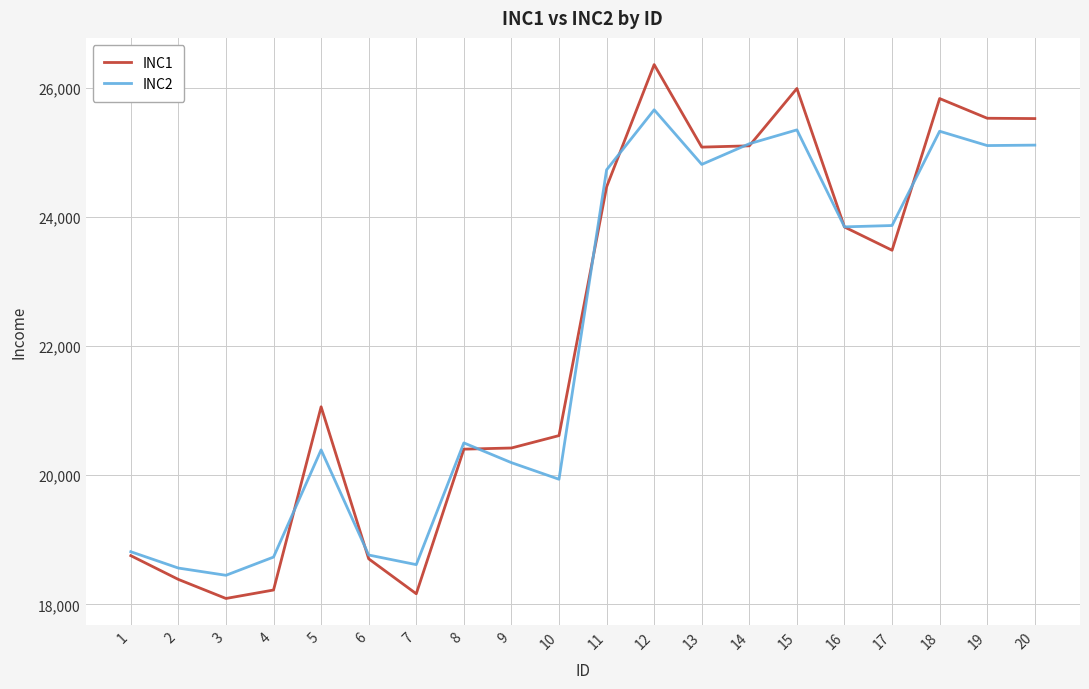

At which label does INC1 reach its peak?

12